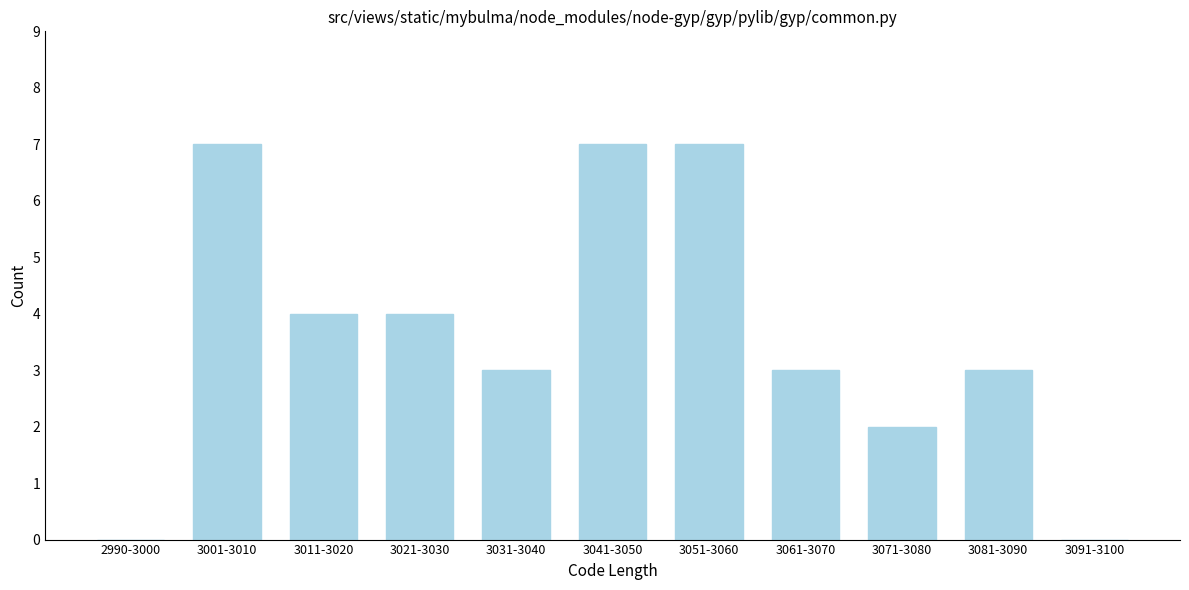

Reading left to right, transcribe all the data shown in this chart.

2990-3000=0	3001-3010=7	3011-3020=4	3021-3030=4	3031-3040=3	3041-3050=7	3051-3060=7	3061-3070=3	3071-3080=2	3081-3090=3	3091-3100=0